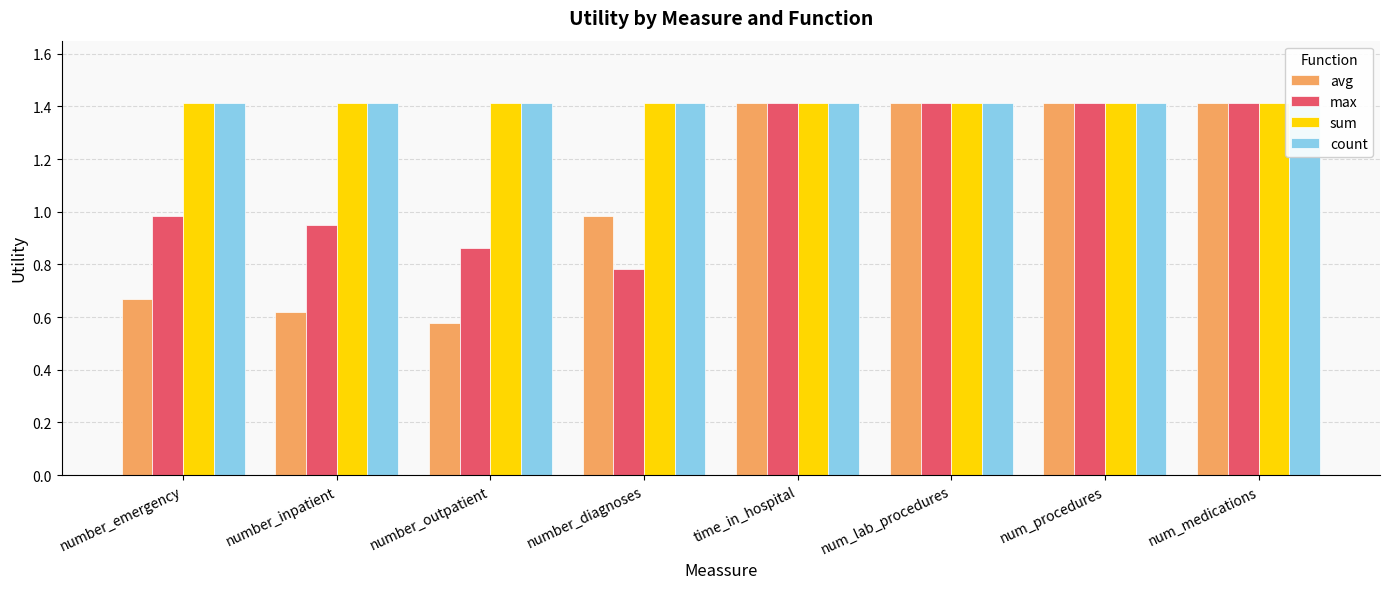

How many categories are shown in the chart?

8